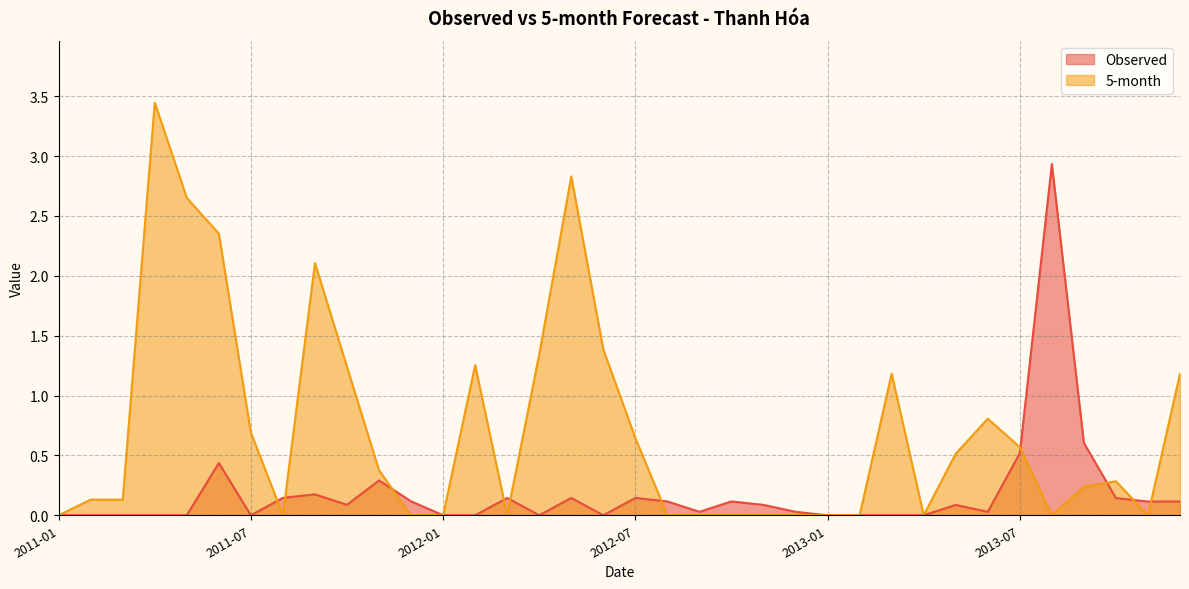

Reading right to left, what are all the values shown in this chart?

Observed: 0.1	0.1	0.1	0.6	2.9	0.5	0.0	0.1	0.0	0.0	0.0	0.0	0.0	0.1	0.1	0.0	0.1	0.1	0.0	0.1	0.0	0.1	0.0	0.0	0.1	0.3	0.1	0.2	0.1	0.0	0.4	0.0	0.0	0.0	0.0	0.0
5-month: 1.2	0.0	0.3	0.2	0.0	0.6	0.8	0.5	0.0	1.2	0.0	0.0	0.0	0.0	0.0	0.0	0.0	0.6	1.4	2.8	1.3	0.0	1.3	0.0	0.0	0.4	1.2	2.1	0.0	0.7	2.4	2.7	3.4	0.1	0.1	0.0